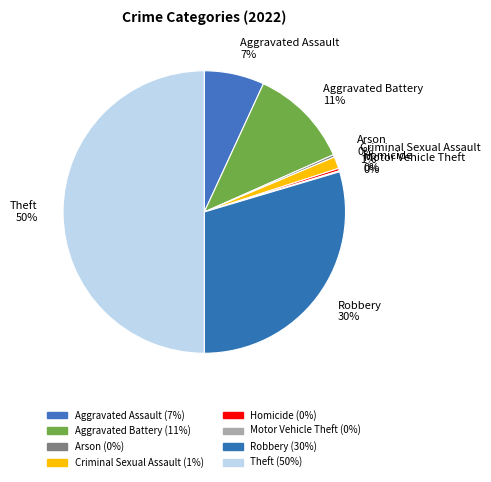

To the nearest percent, what portion does Criminal Sexual Assault 1% represent?

1%